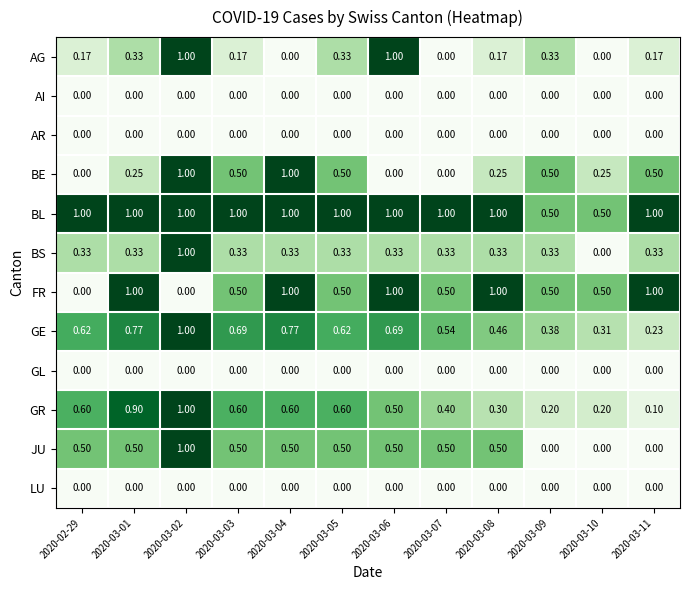

Which series has the largest total across all categories?

BL